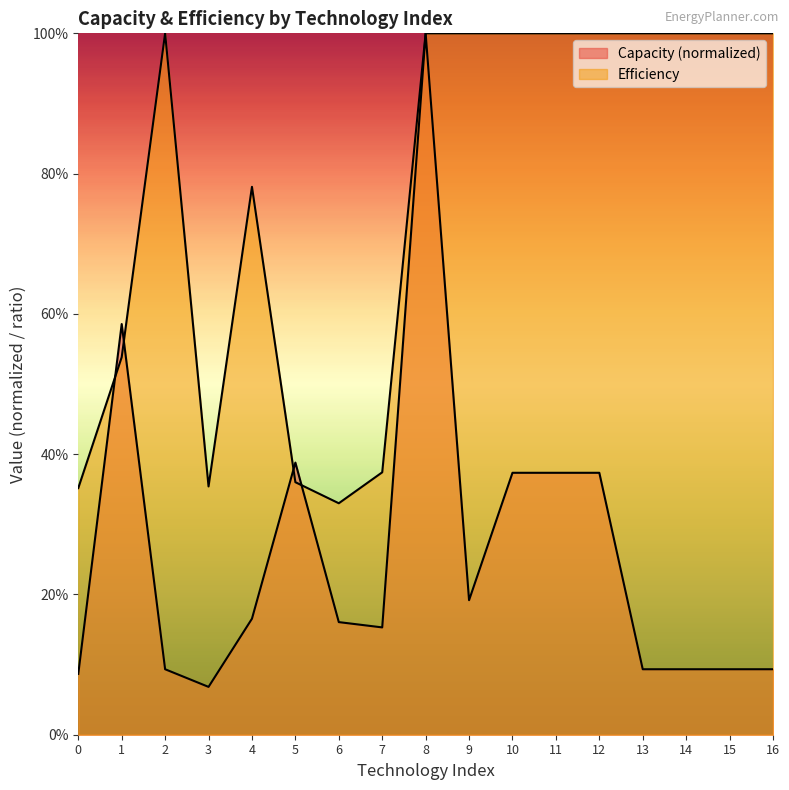

Count the Efficiency values in the range 0 to 1.

17